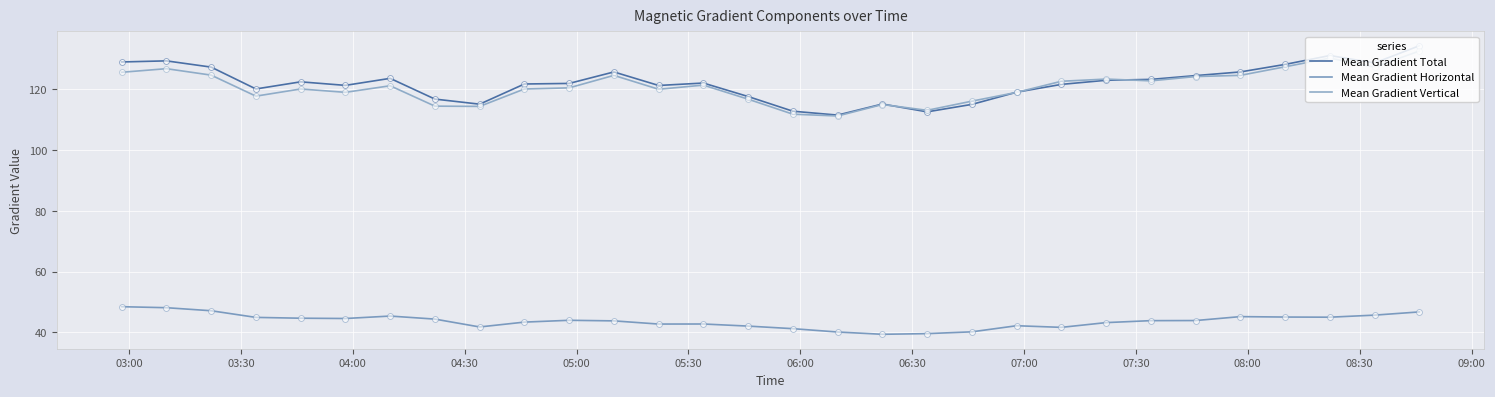

What are all the series names shown in the legend?

Mean Gradient Total, Mean Gradient Horizontal, Mean Gradient Vertical